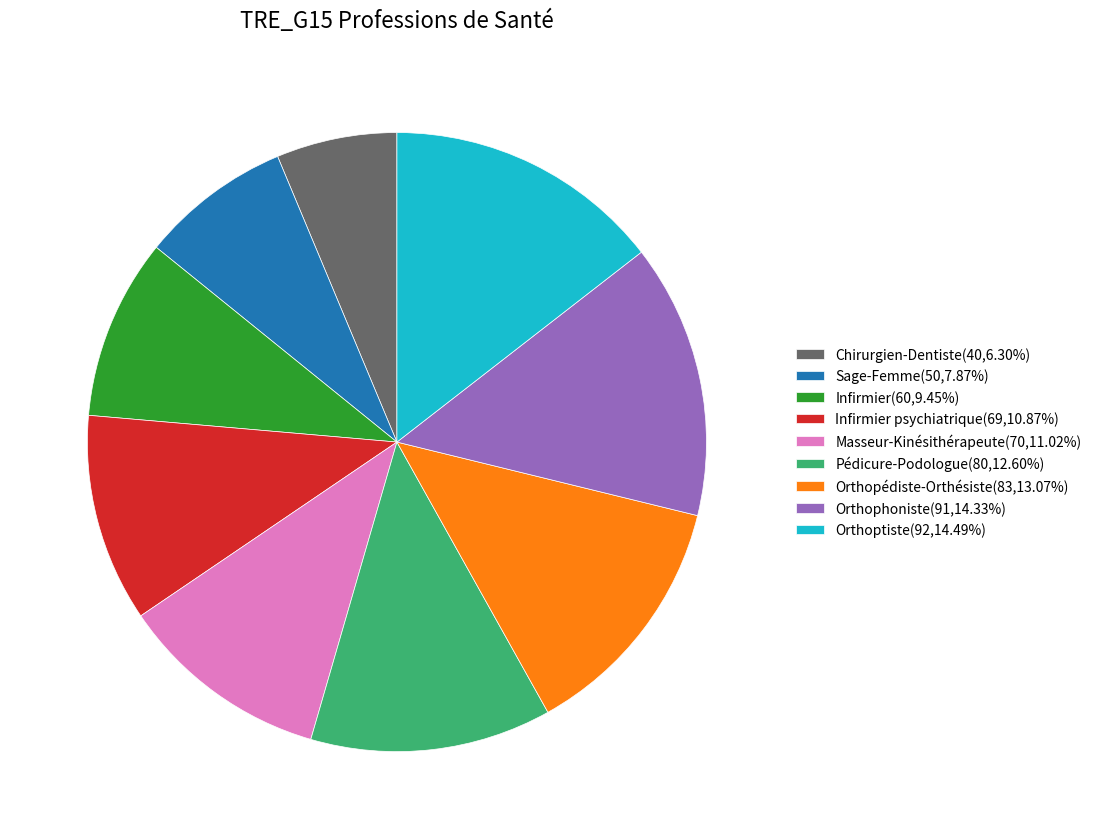

Does any single category account for the majority?

No